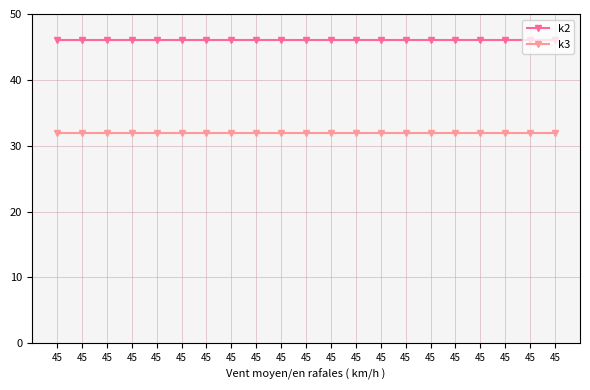

How many categories are shown in the chart?

21